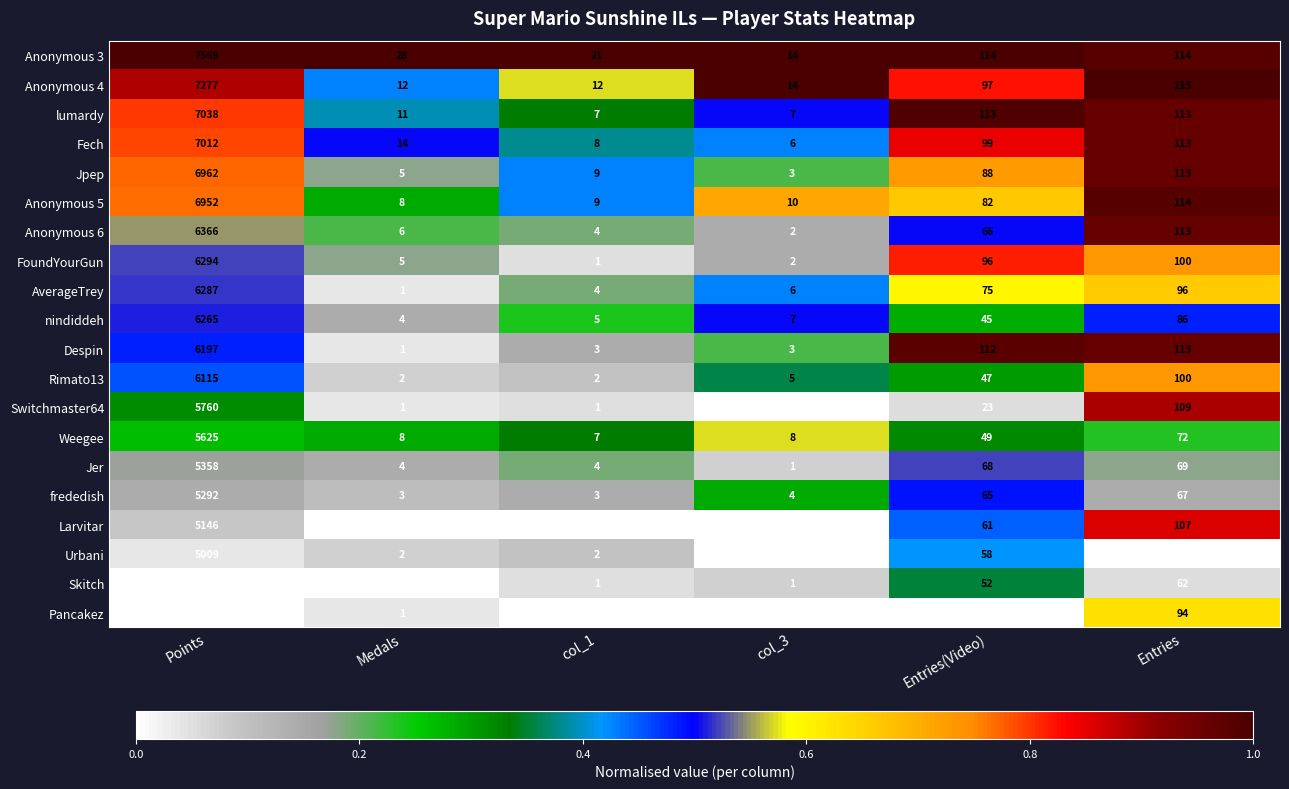

What is the sum of the Urbani values at Entries(Video) and col_3?

58